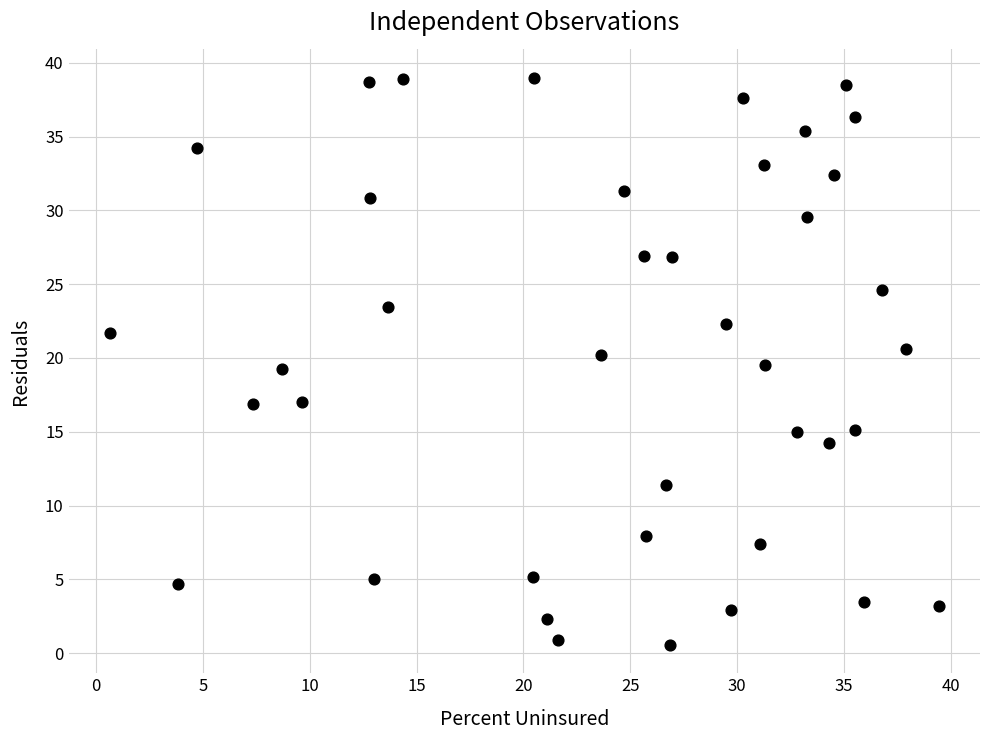

What is the range of Y values (max minus min)?

38.4